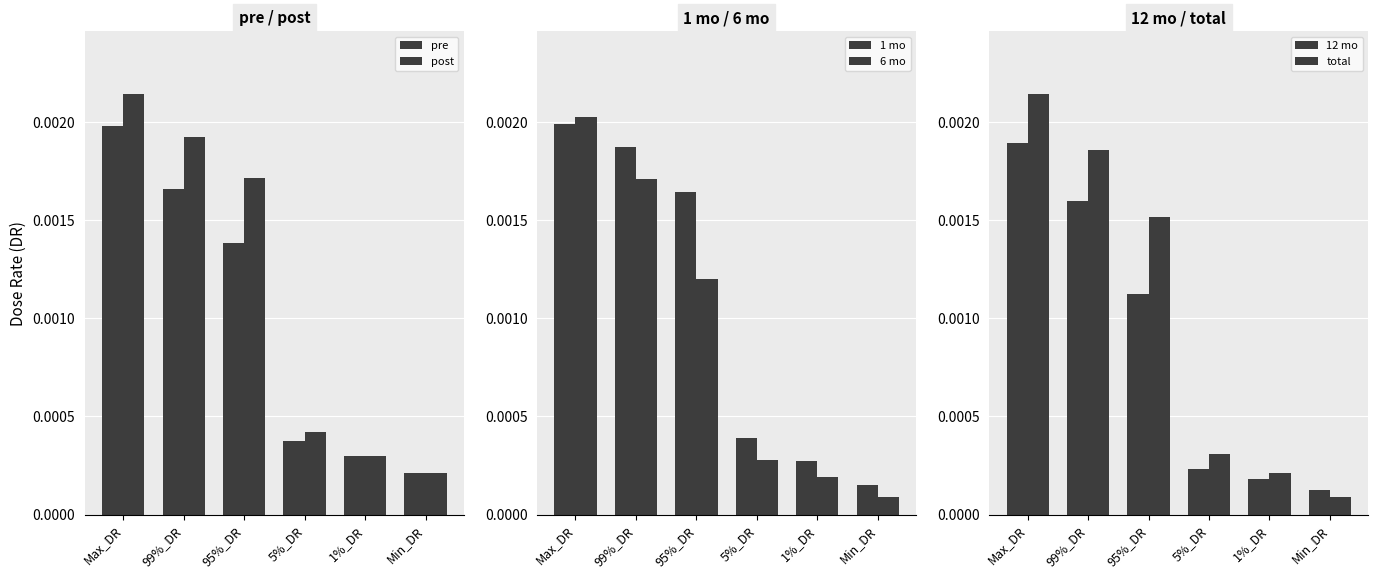

Which series has the widest spread of values?

total